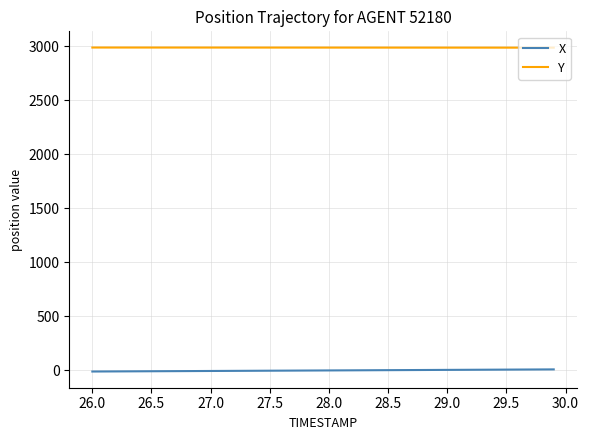

List the series in order of their peak value, highest first.

Y, X